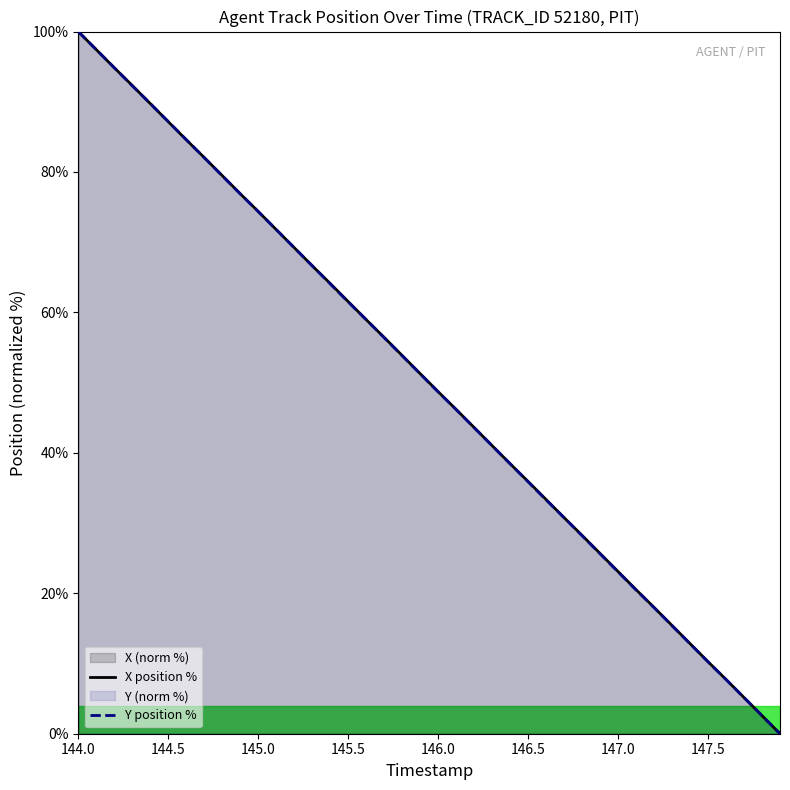

Rank the series at 144.0 from highest to lowest value.

X, Y